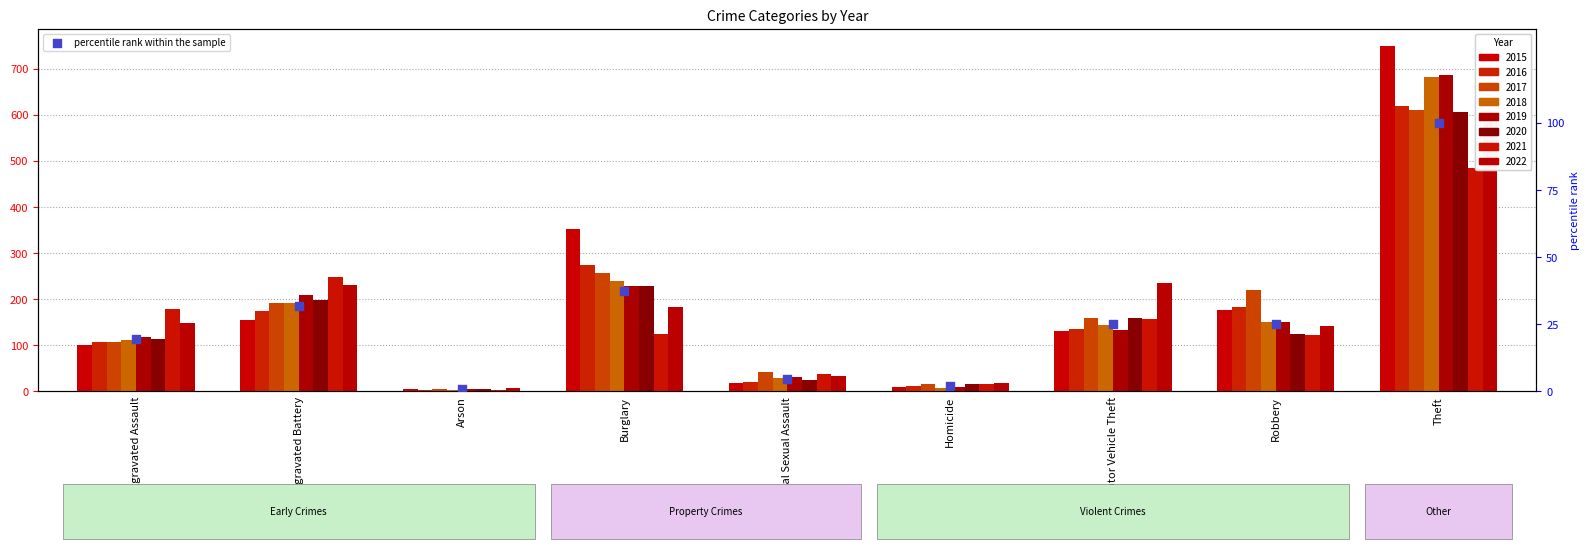

What is the change in value from Aggravated Battery to Theft?

+68.2